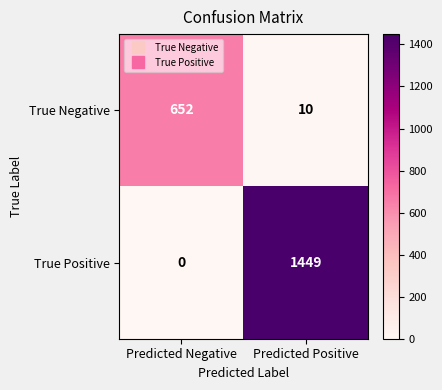

At which category does the chart reach its minimum across all series?

Predicted Negative